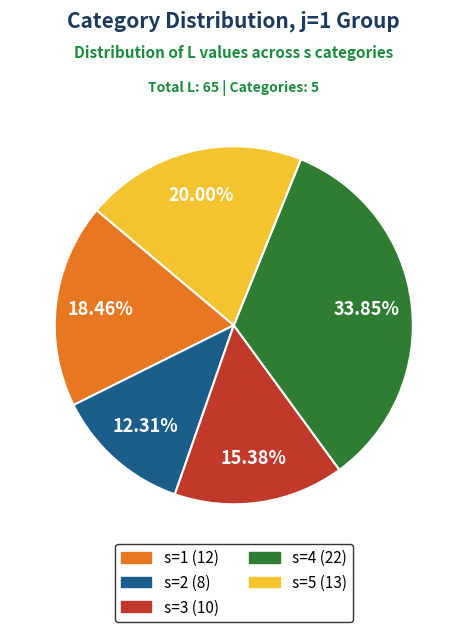

Is there a majority slice in this chart?

No